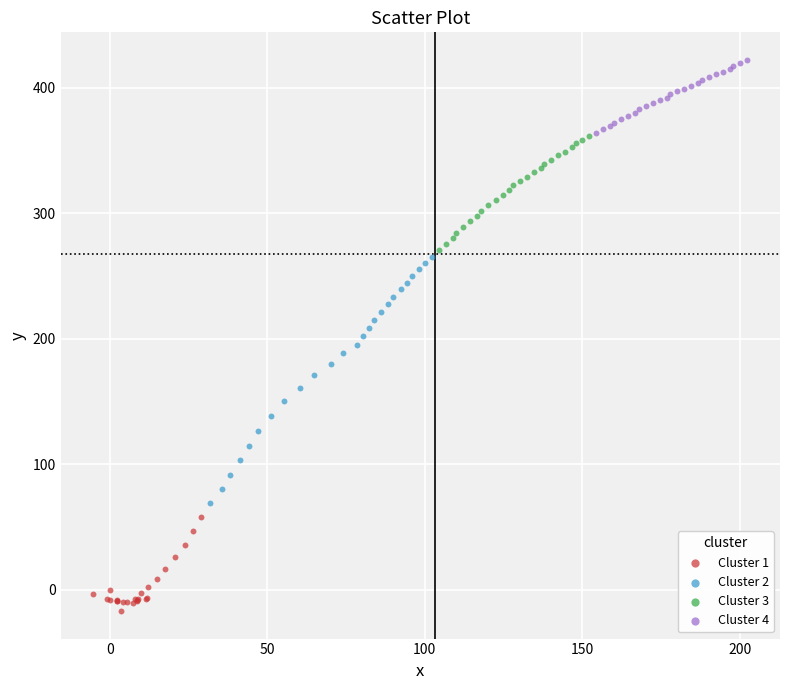

Which series contains the highest Y value?

Cluster 4